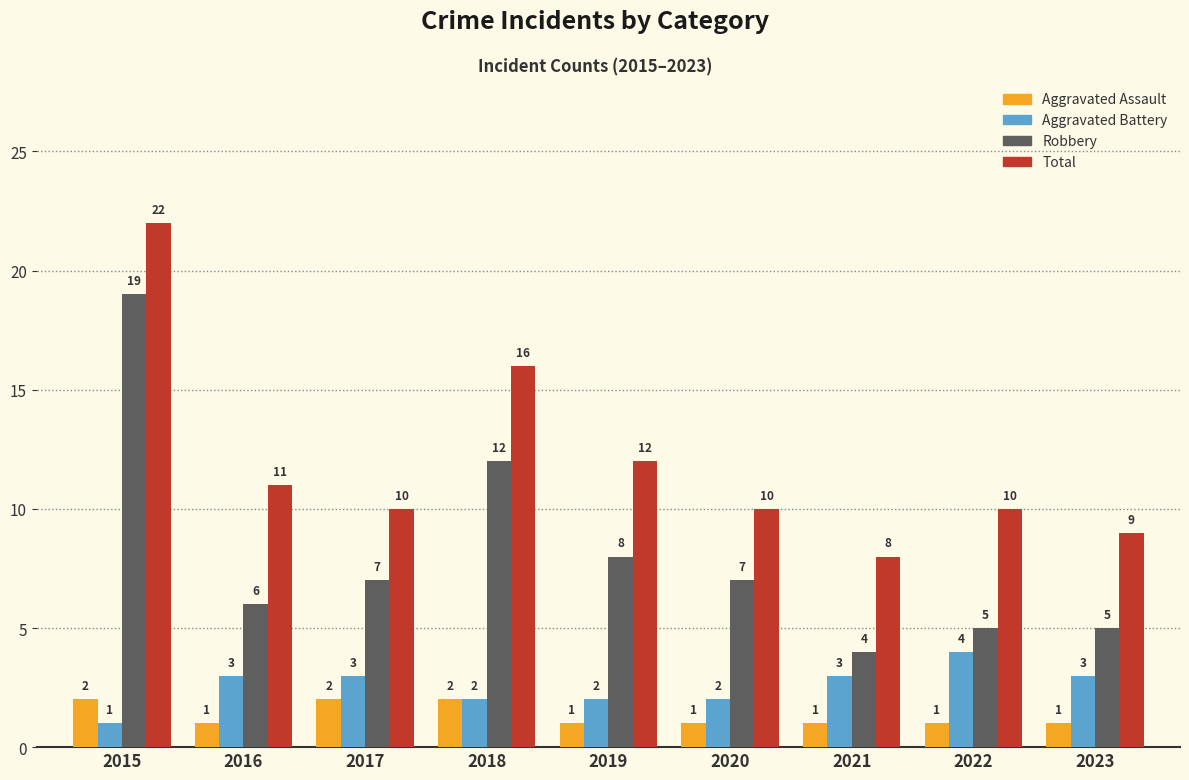

How many data points does each series have?

9